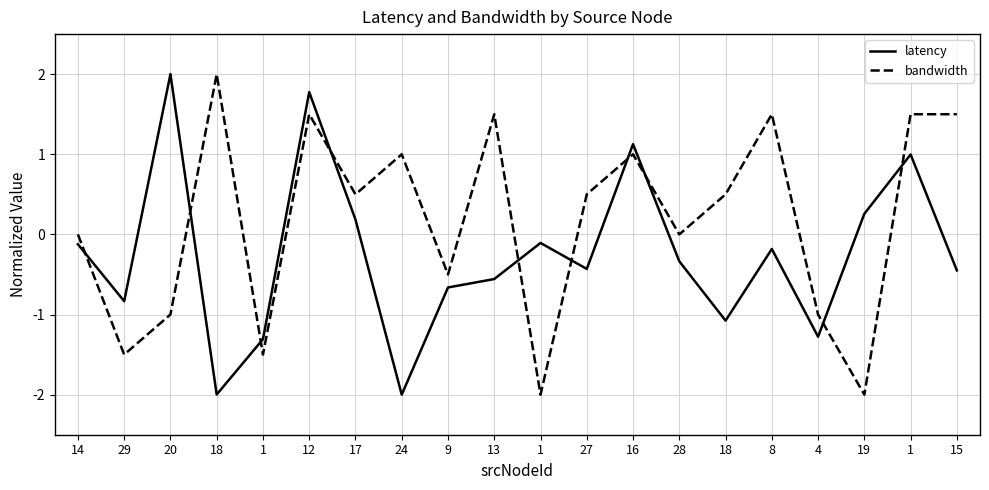

Does the chart have visible grid lines?

Yes